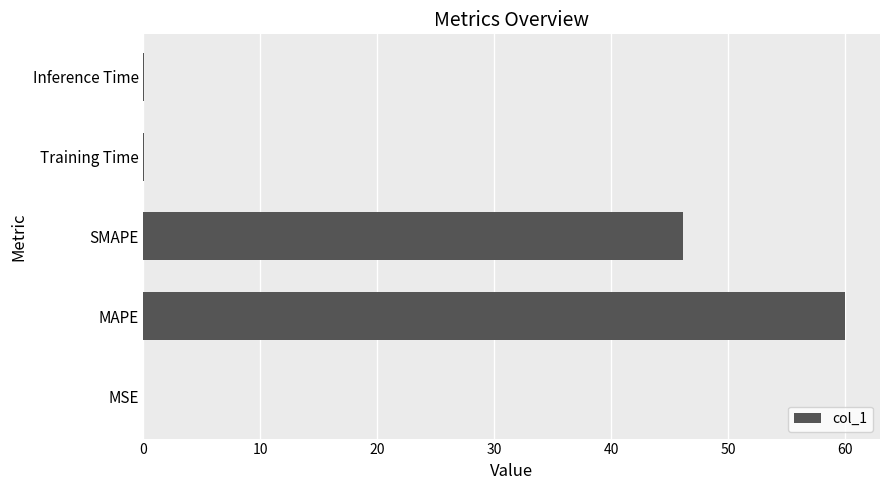

The chart shows a value of 66.8 at SMAPE. True or false?

False